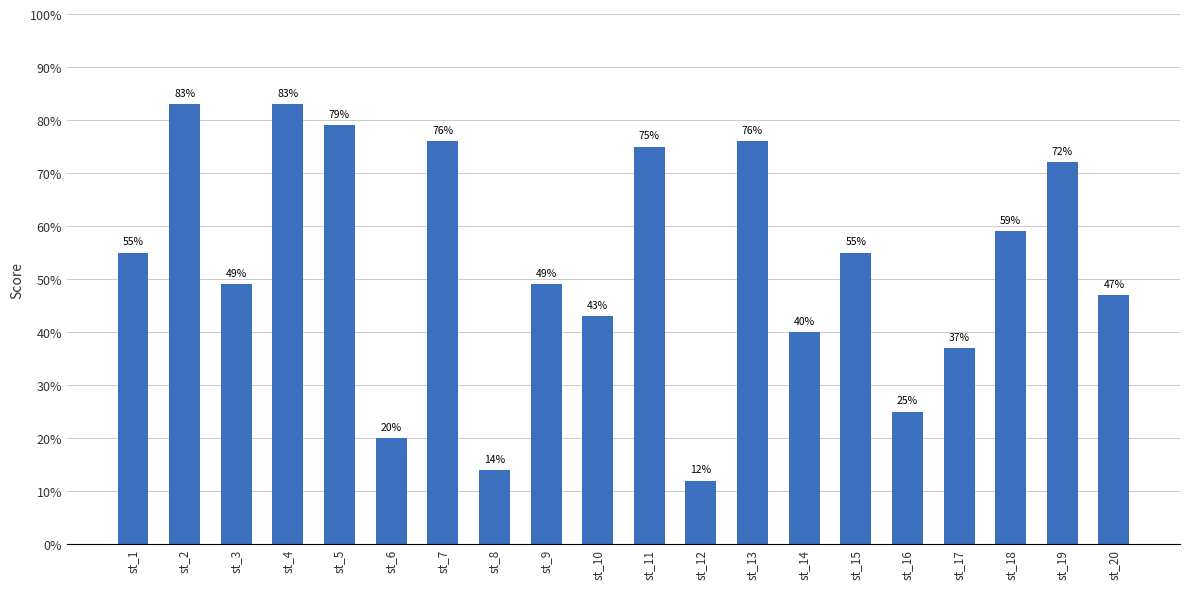

At which category does the chart reach its minimum across all series?

st_12